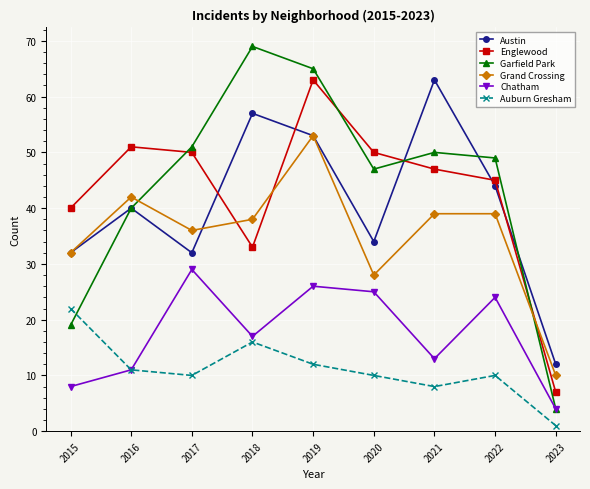

True or false: Chatham and Austin intersect in this chart.

False